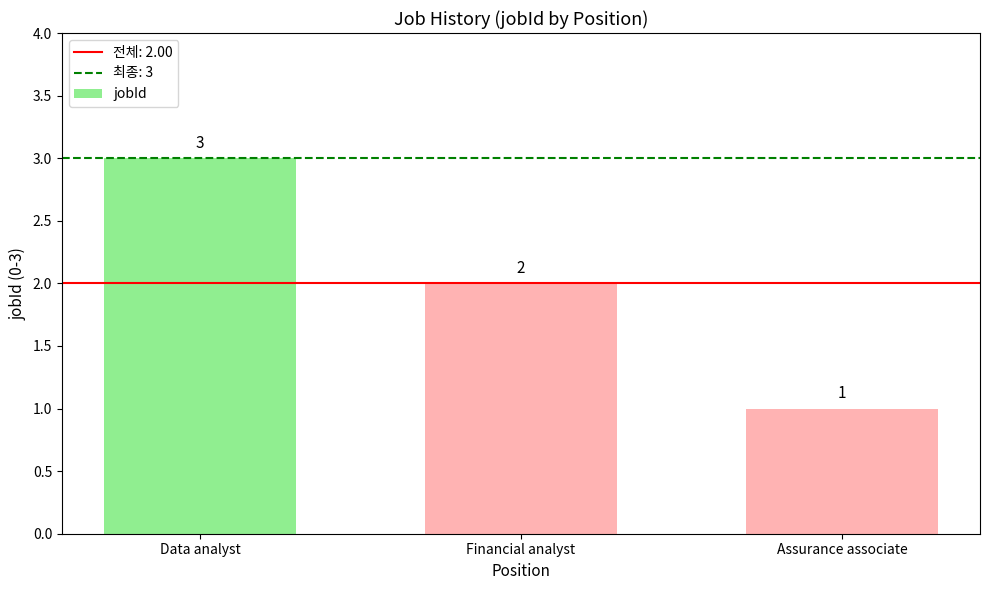

What value does the data have at Financial analyst?

2